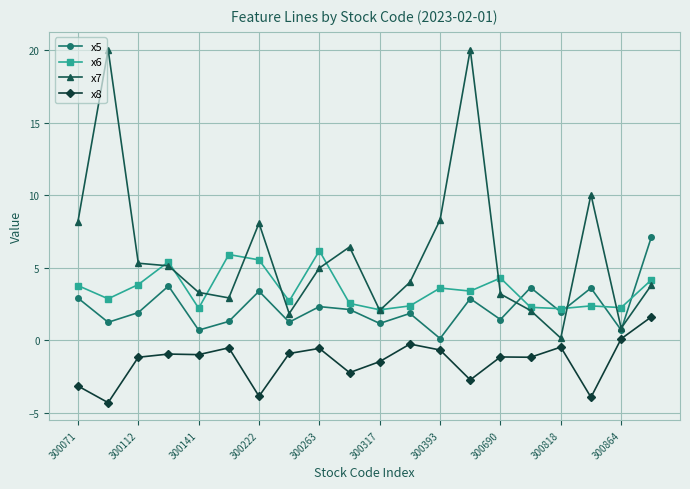

True or false: x8 has more than 2 interior local peaks.

True